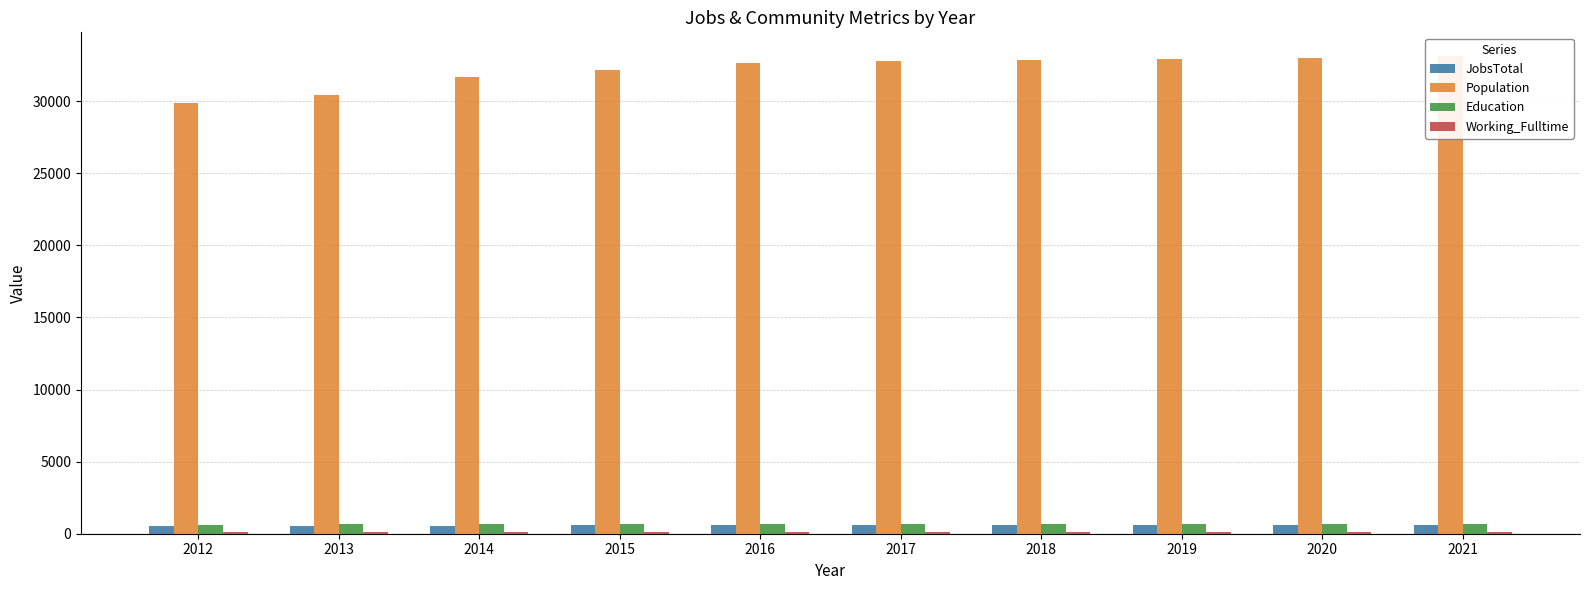

Which series has the largest total across all categories?

Population